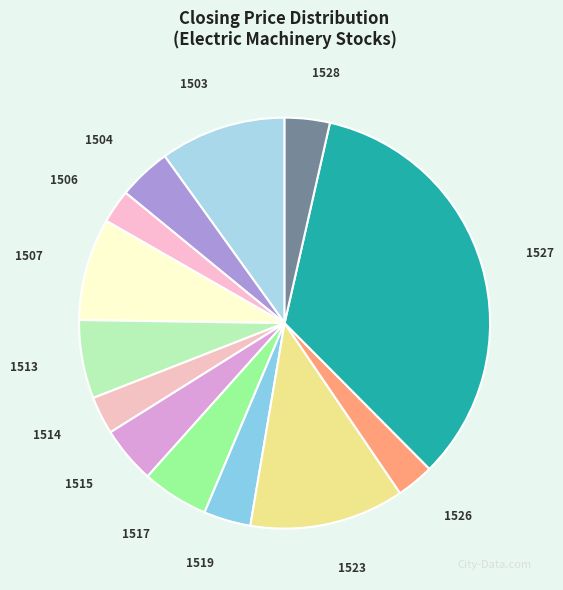

Combined, do 1514 and 1517 account for over 50%?

No